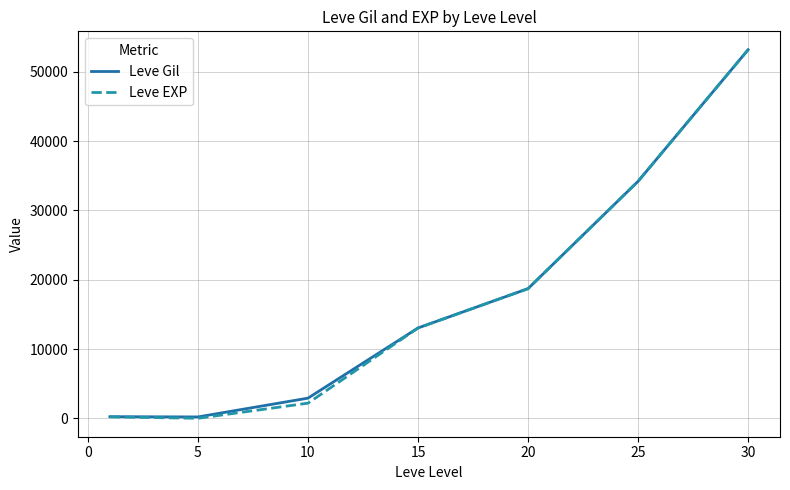

What is the highest value of the Leve Gil series?

53202.5